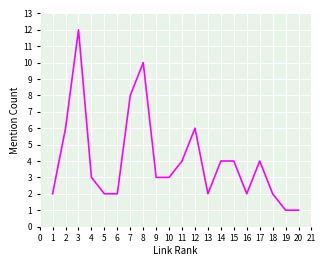

Read the value at 15.

4